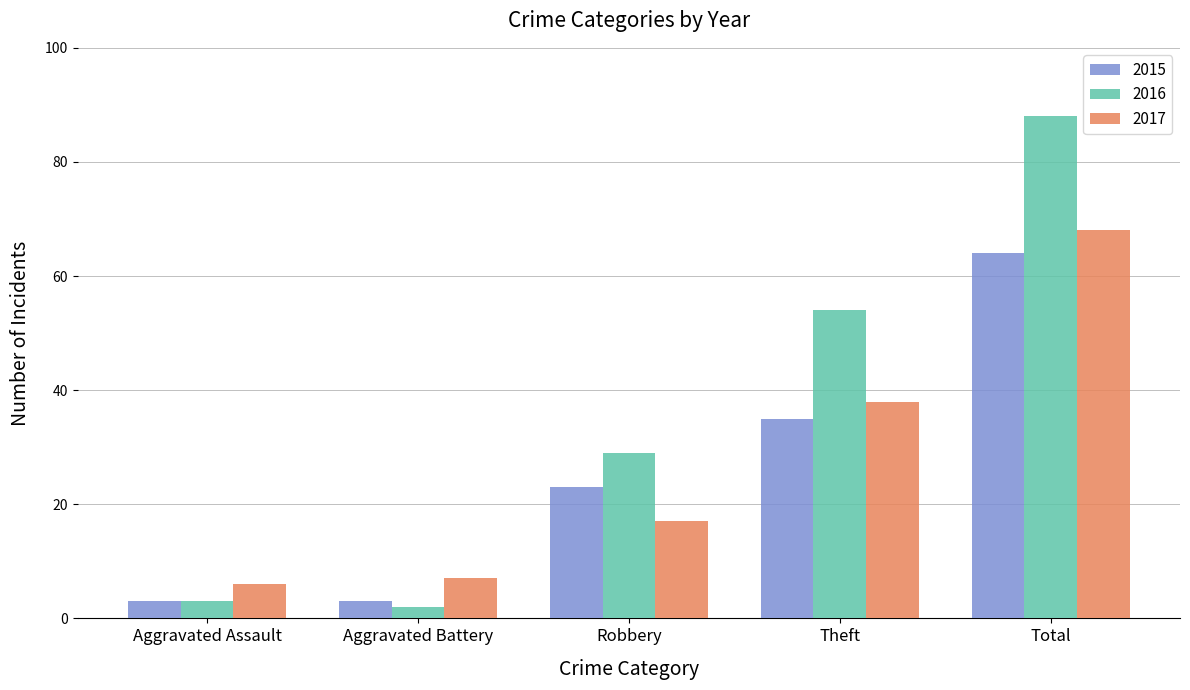

How many data points in 2016 are less than 29?

2